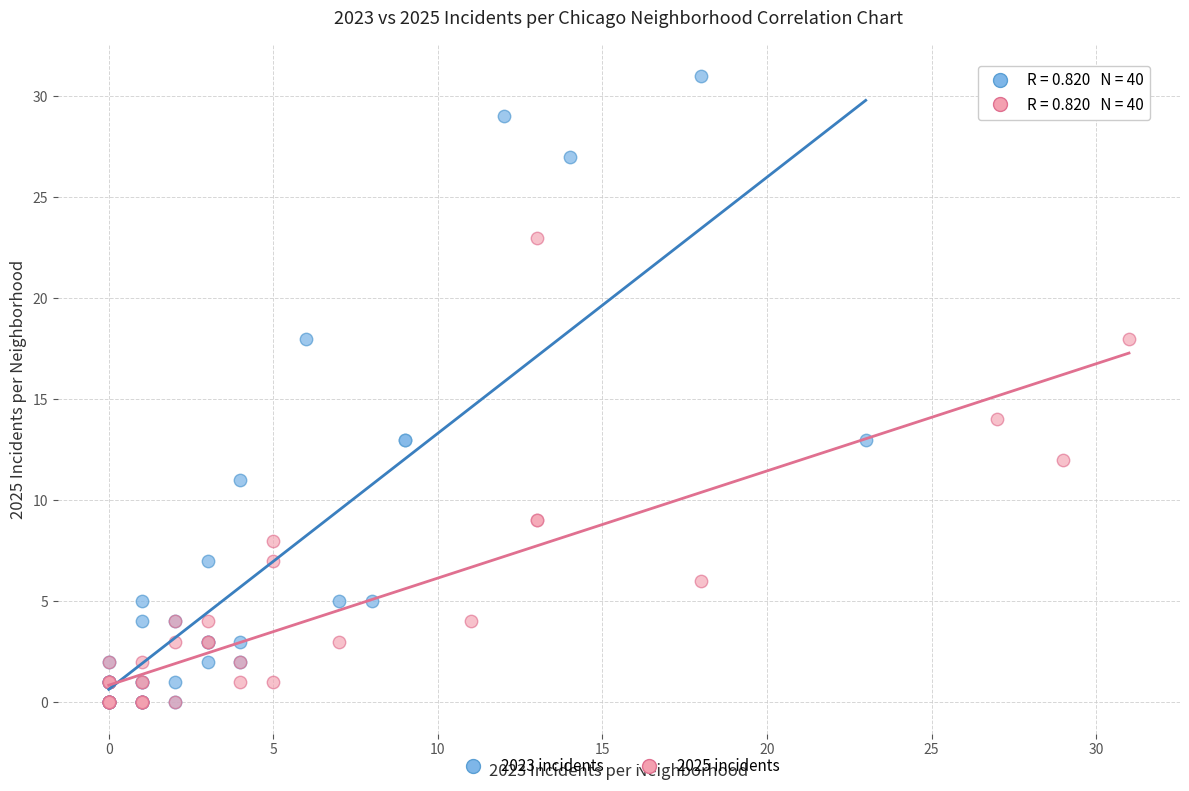

Which series contains the highest Y value?

2023 incidents